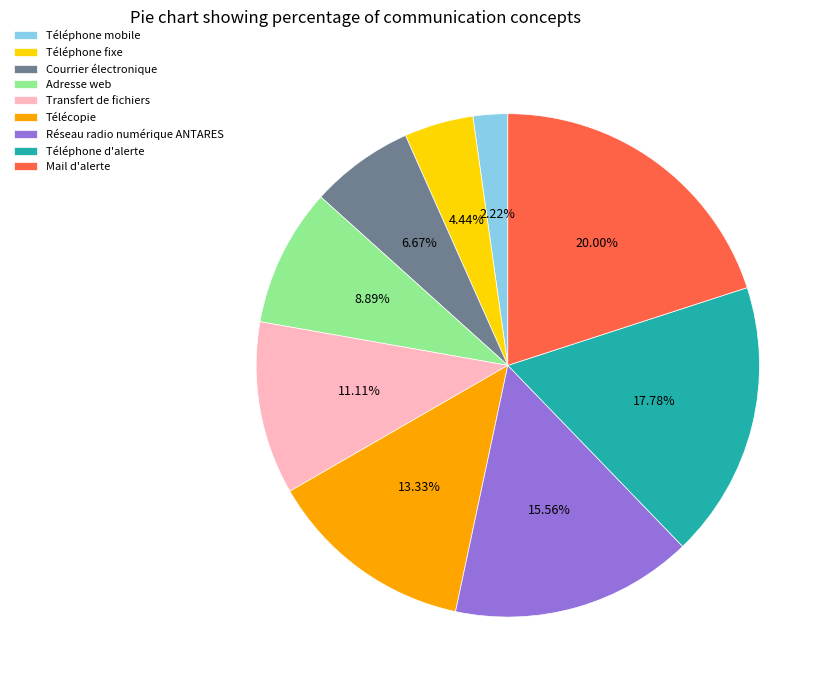

Approximately how many times larger is the value at Télécopie compared to Transfert de fichiers?

1.2